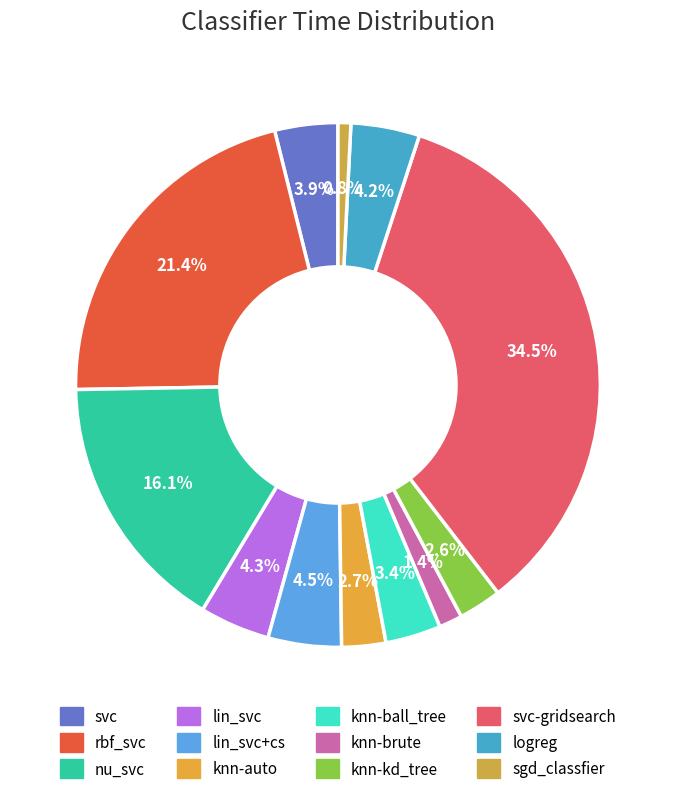

To the nearest percent, what is the average slice percentage?

8%